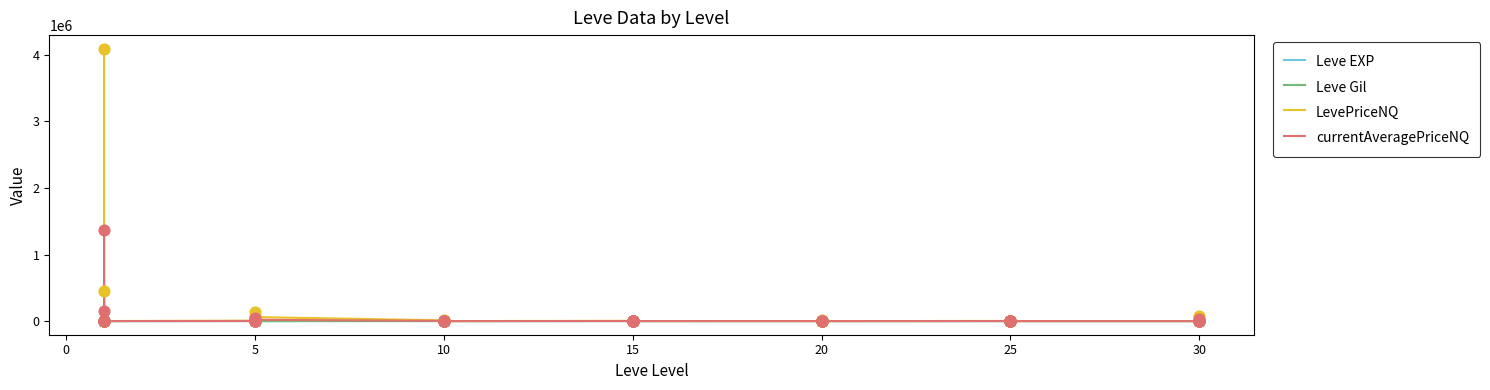

What are all the series names shown in the legend?

Leve EXP, Leve Gil, LevePriceNQ, currentAveragePriceNQ